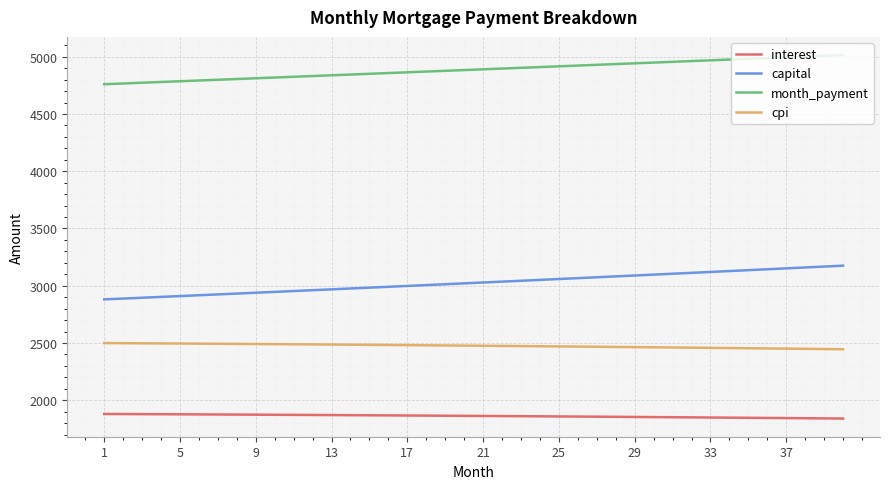

How many values in the interest series exceed 1863?

20